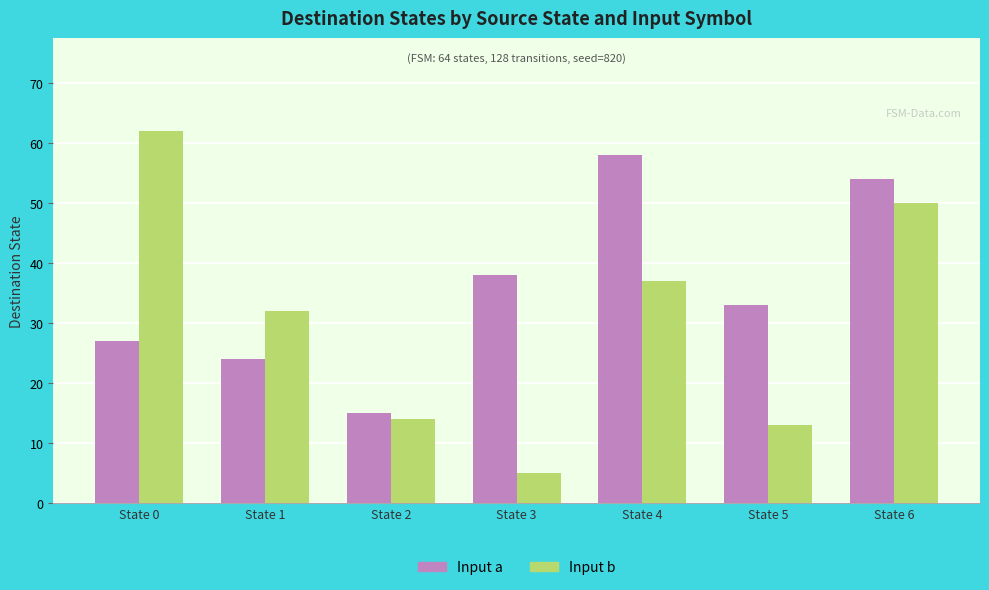

The value of Input b at State 2 is 5. True or false?

False